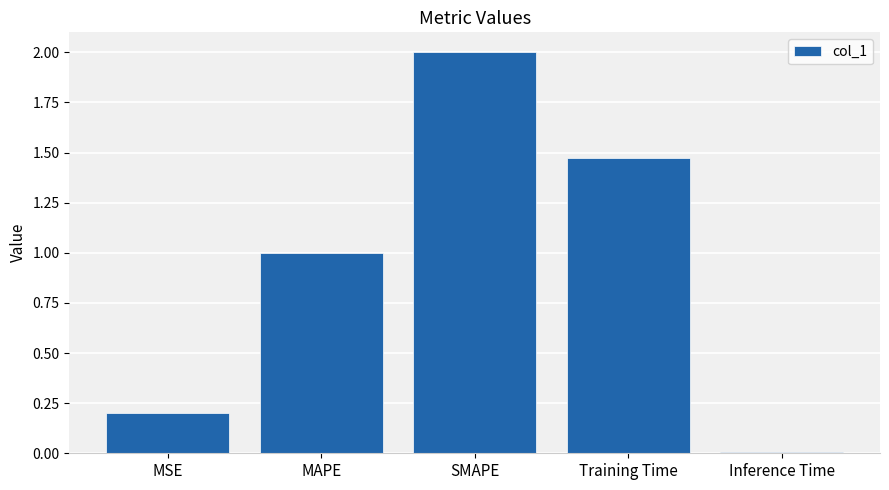

Rank the categories by value from lowest to highest.

Inference Time, MSE, MAPE, Training Time, SMAPE